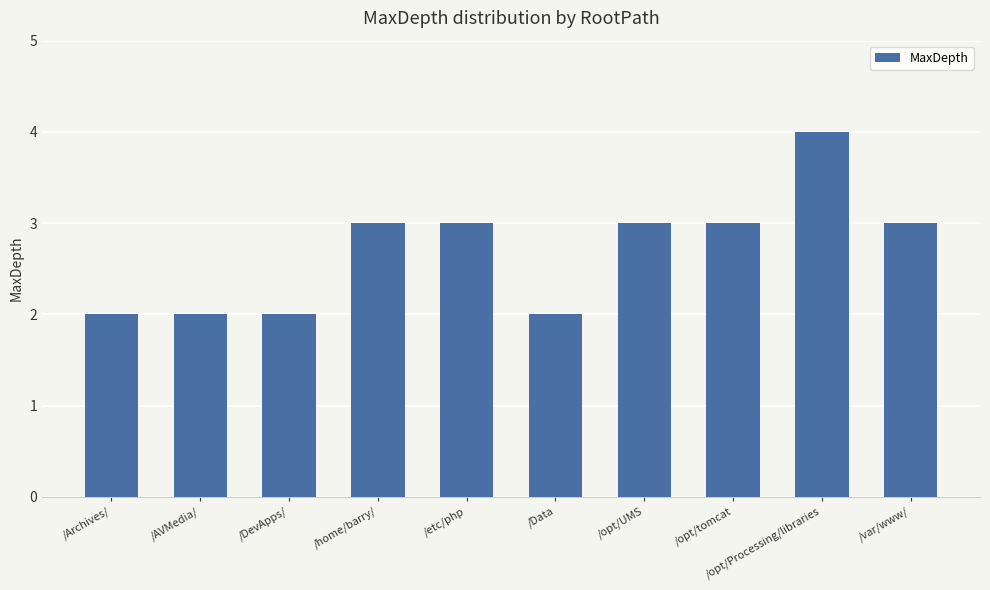

What is the smallest value displayed?

2